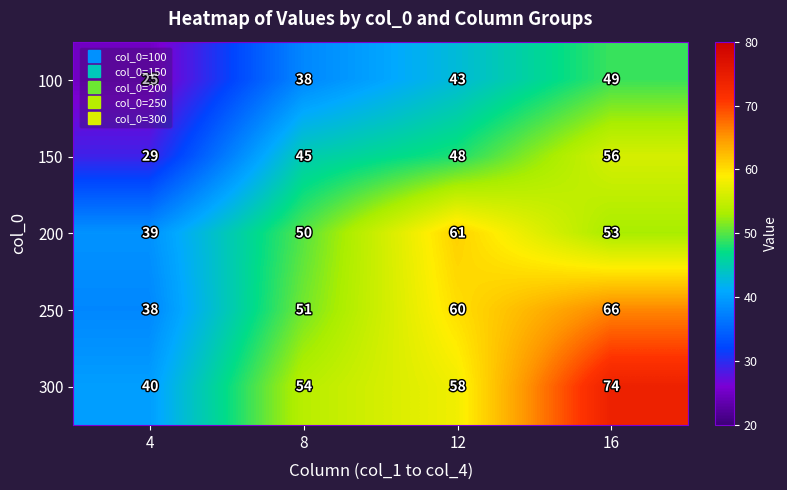

At which label is 100 closest to 37?

8